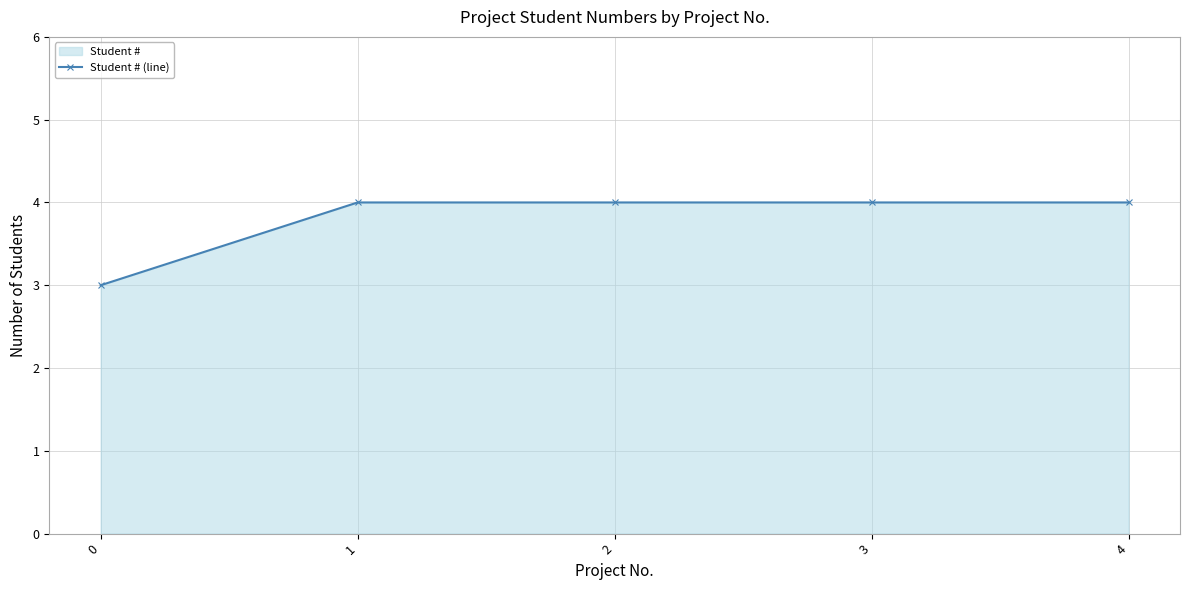

Does the chart display data point markers on the line(s)?

Yes